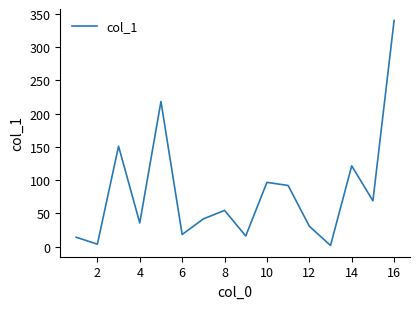

What is the difference between the maximum and minimum values?

338.7